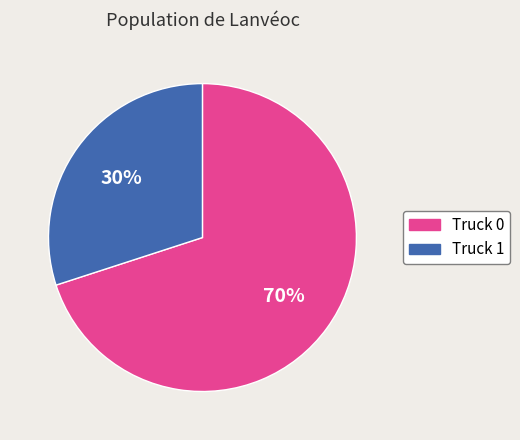

Is there any slice that represents more than half of the pie?

Yes